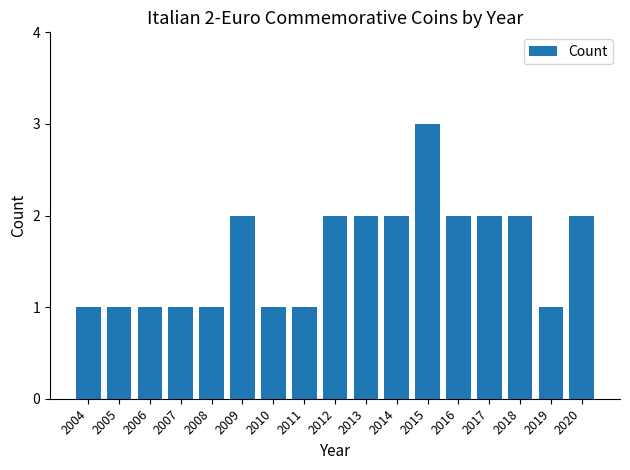

Which category has the highest value across all series?

2015